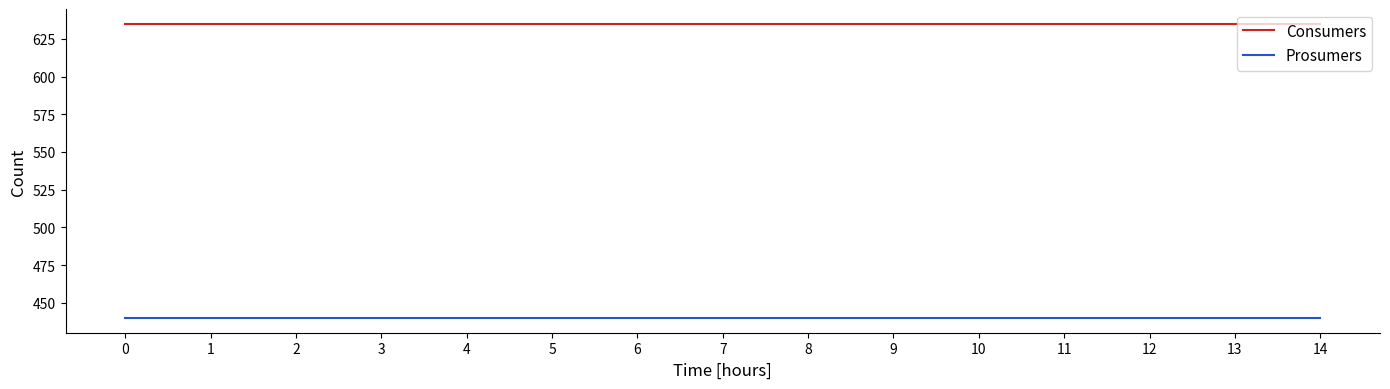

What value does the Consumers series have at 5?

635